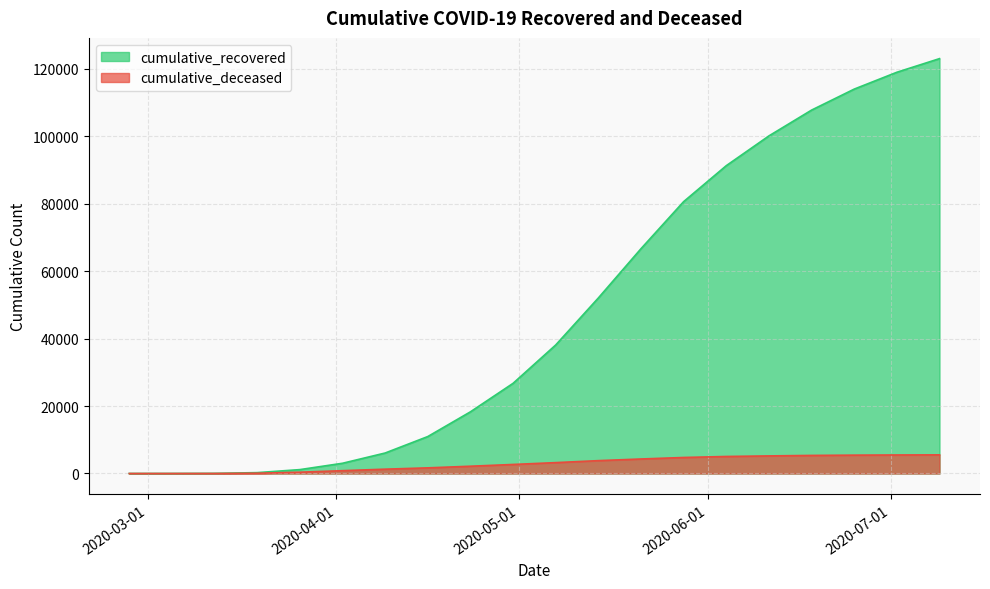

What is the difference between the maximum and minimum values in the cumulative_deceased series?

5526